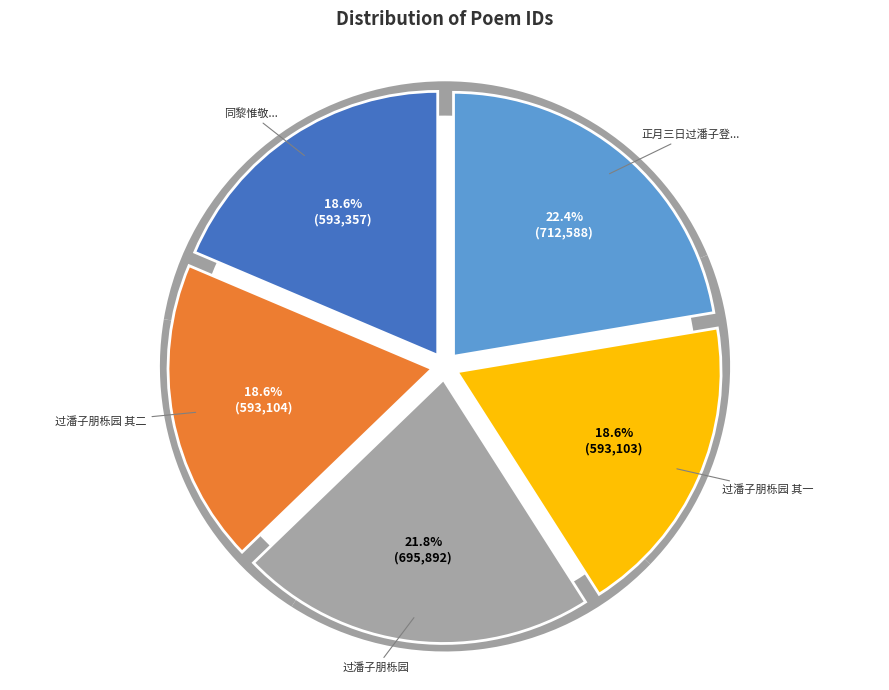

To the nearest percent, what percentage of the pie is 同黎惟敬陆华甫邵长孺程无过潘子朋程虞仲游广济寺永上人精舍?

19%